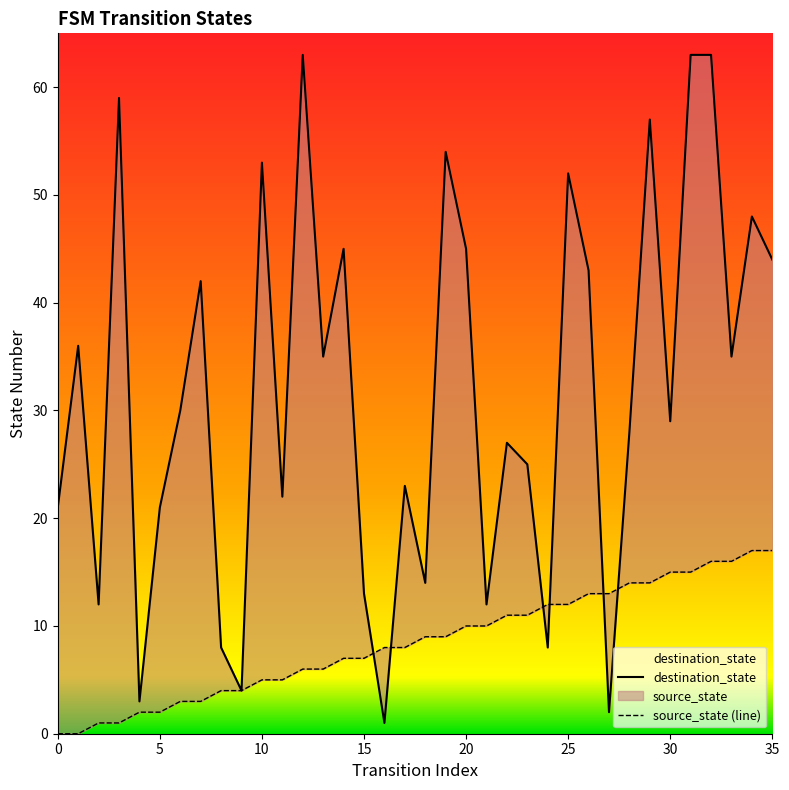

What is the label of the 6th point from the left?

5